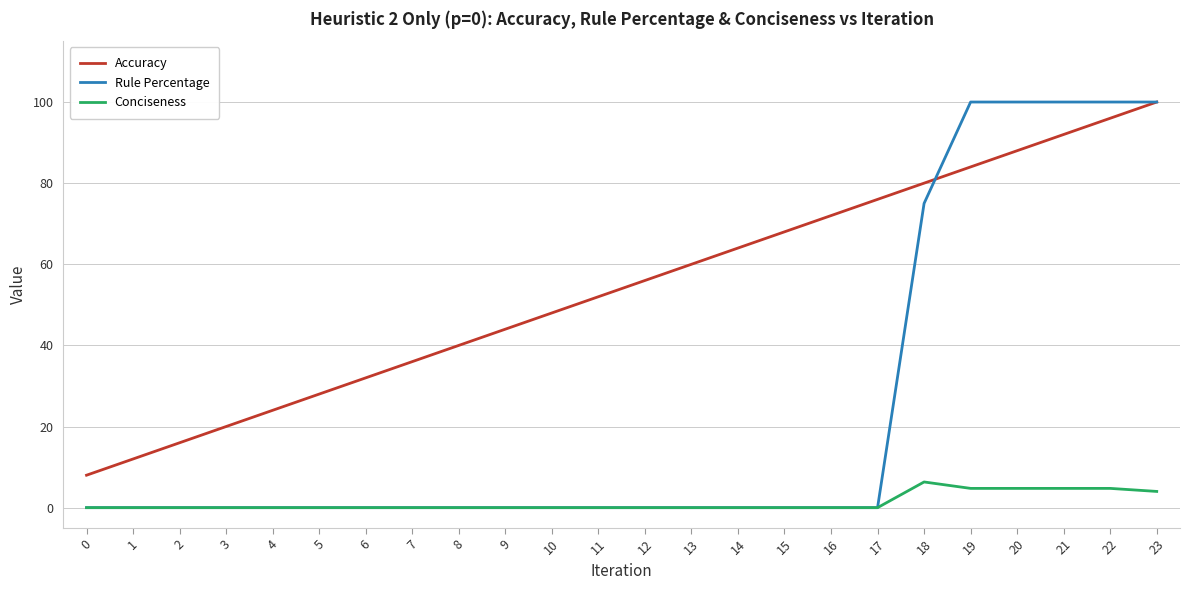

Where is Rule Percentage nearest to the value 50?

18